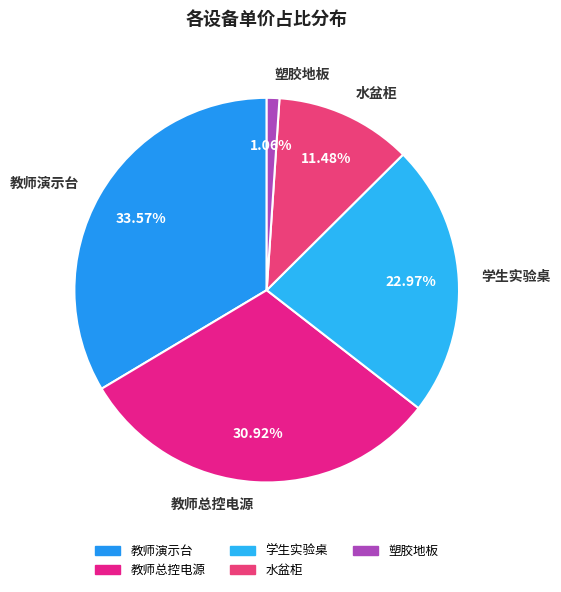

To the nearest percent, what percentage of the pie is 塑胶地板?

1%